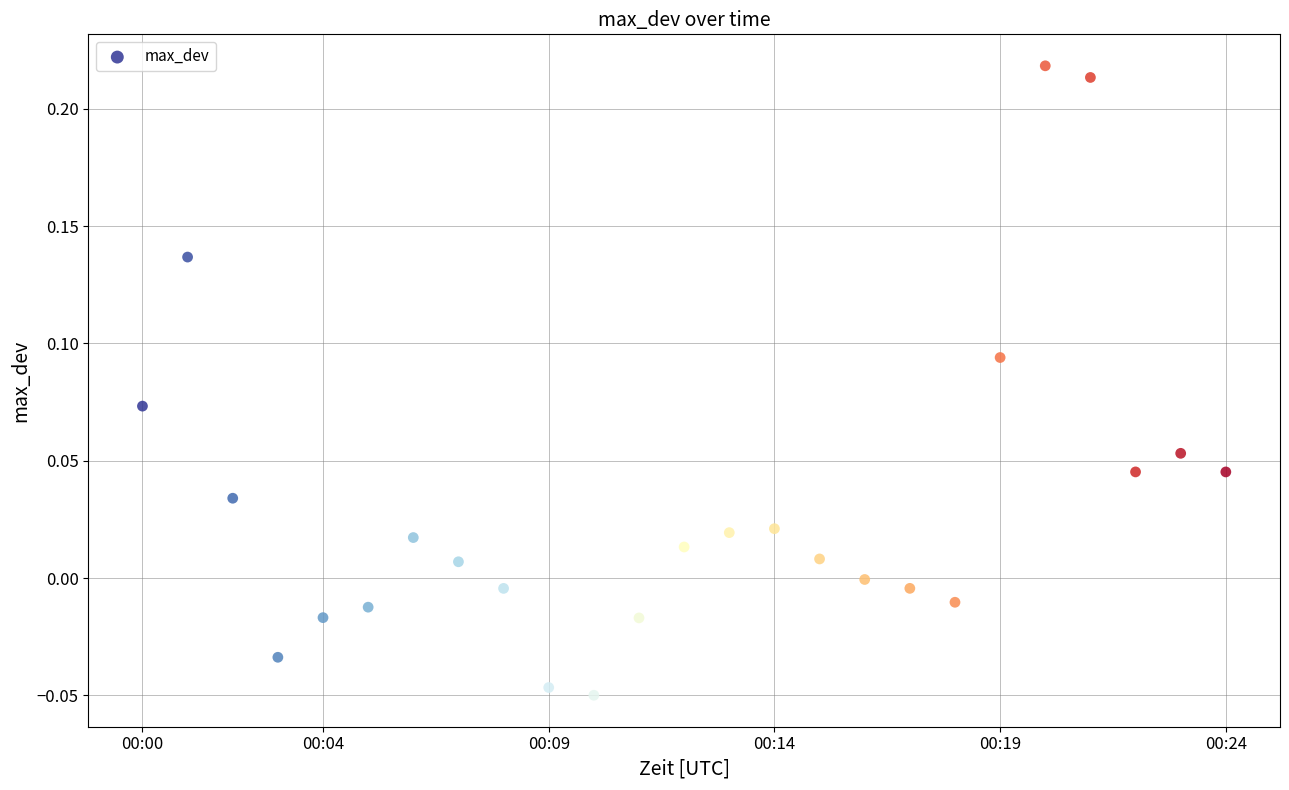

What is the range of X values (max minus min)?

24.0